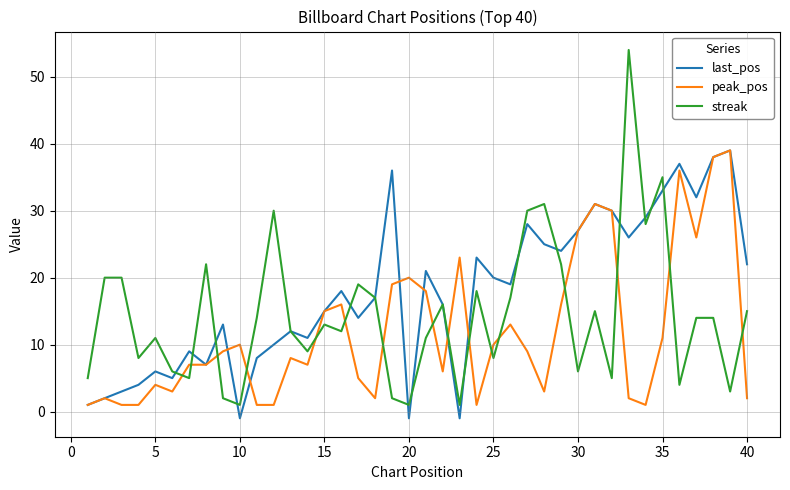

Which series has the largest total across all categories?

last_pos